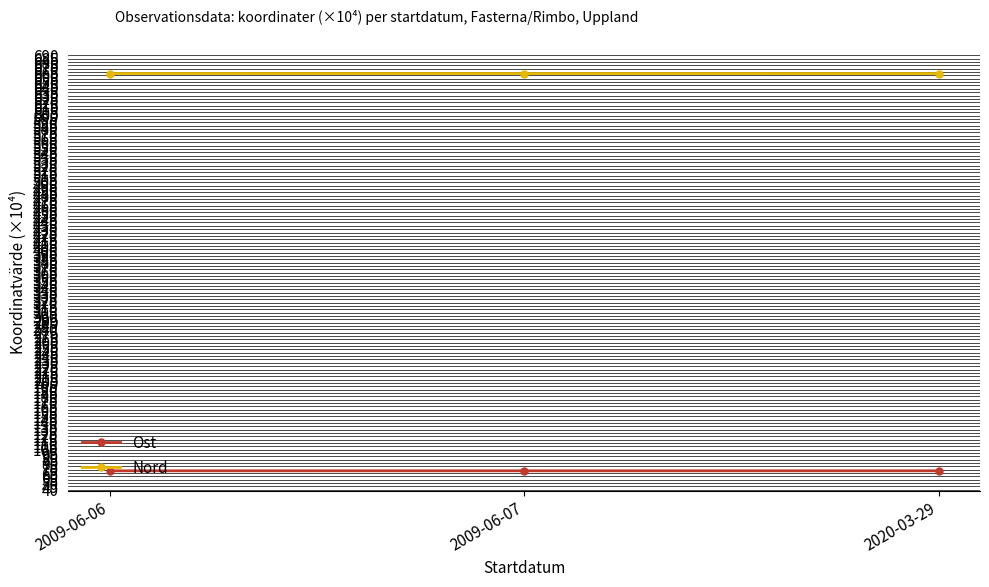

What is the maximum value shown in the chart?

662.9